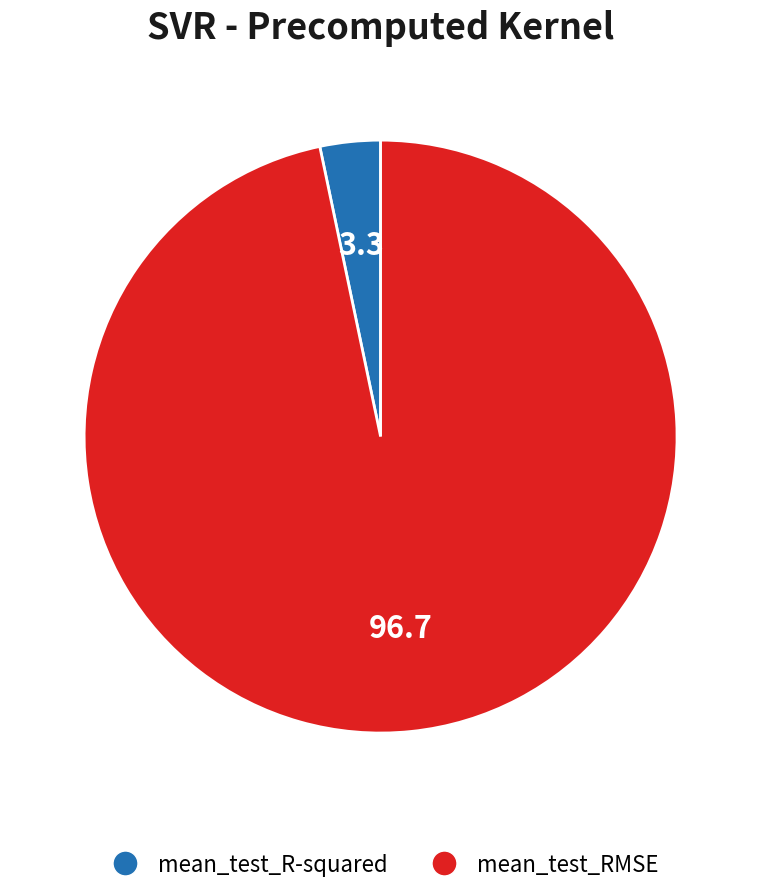

Is the sum of mean_test_R-squared and mean_test_RMSE greater than half?

Yes